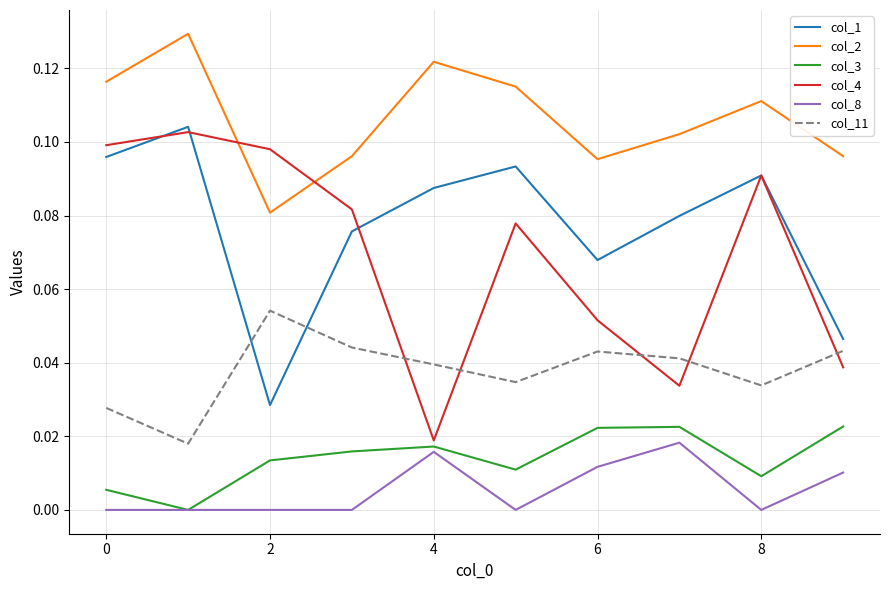

True or false: col_3 and col_2 intersect in this chart.

False